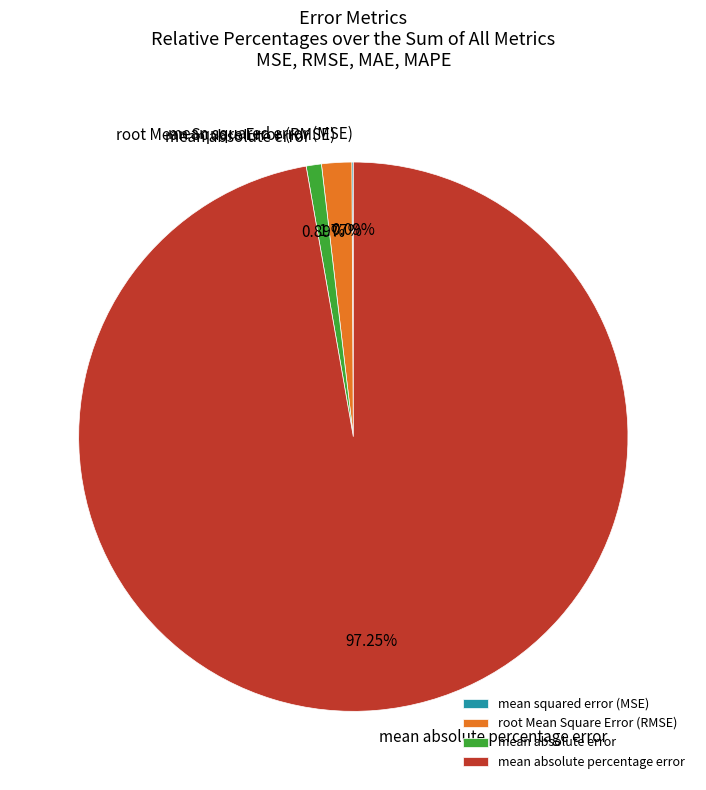

To the nearest percent, what portion does mean absolute percentage error represent?

97%